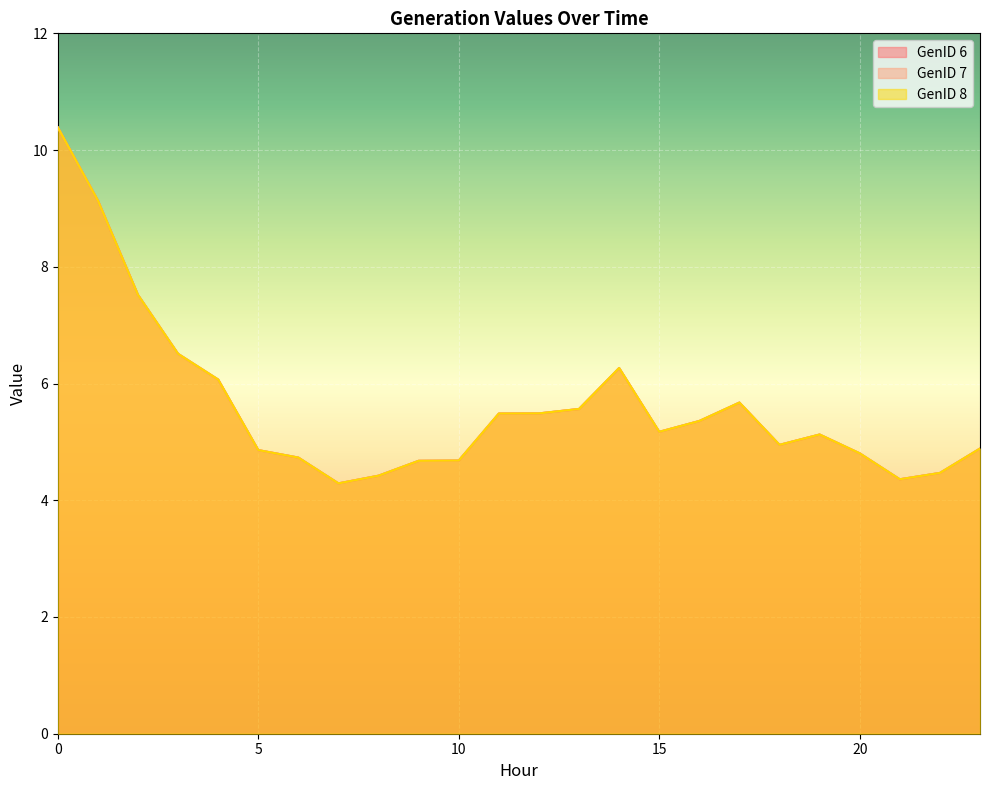

What are all the series names shown in the legend?

GenID 6, GenID 7, GenID 8